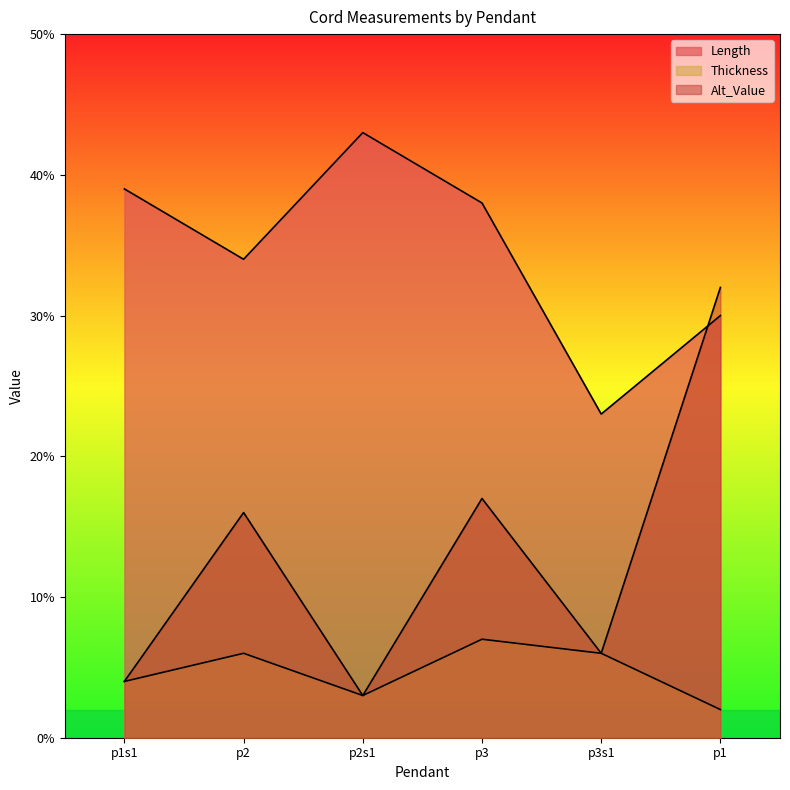

List the series in order of their peak value, highest first.

Length, Alt_Value, Thickness